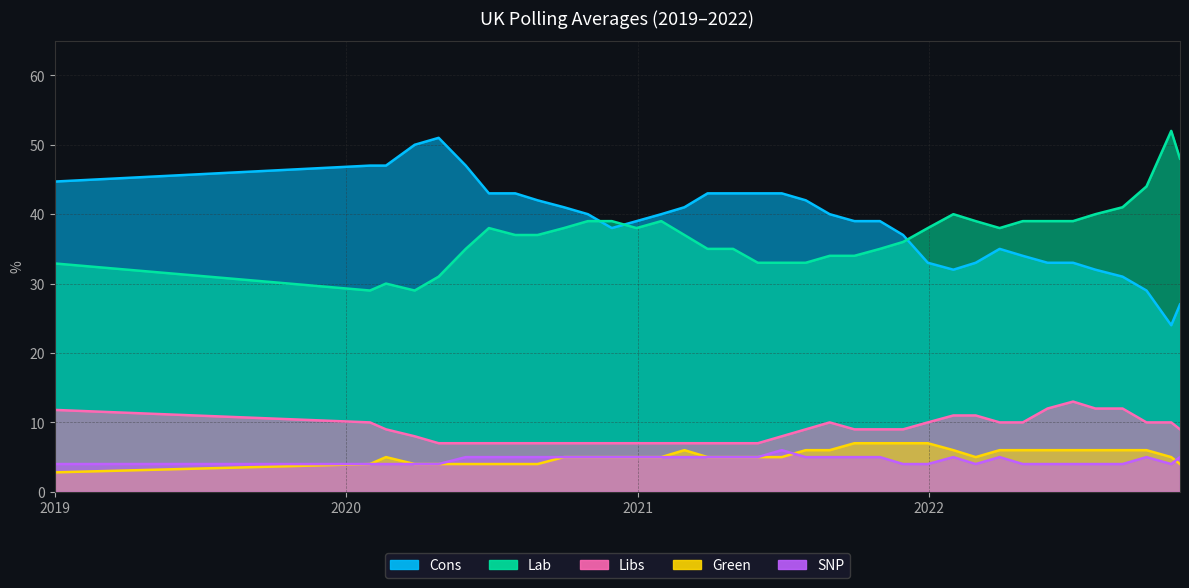

At 2021-04-30, list the series in order from largest to smallest.

Cons, Lab, Libs, Green, SNP